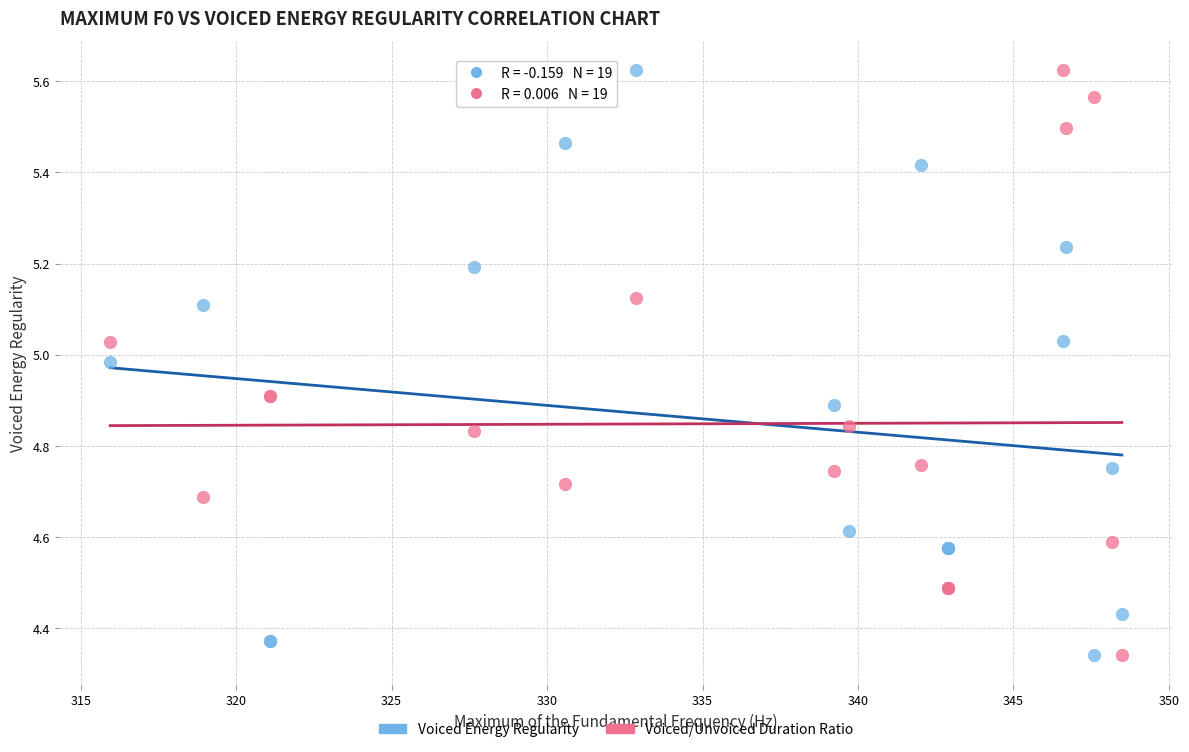

What are all the series names shown in the legend?

Voiced Energy Regularity, Voiced/Unvoiced Duration Ratio